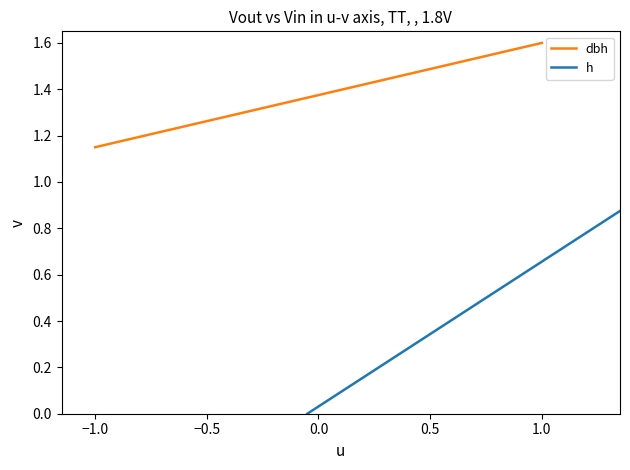

Count the dbh values in the range 1 to 2.

18